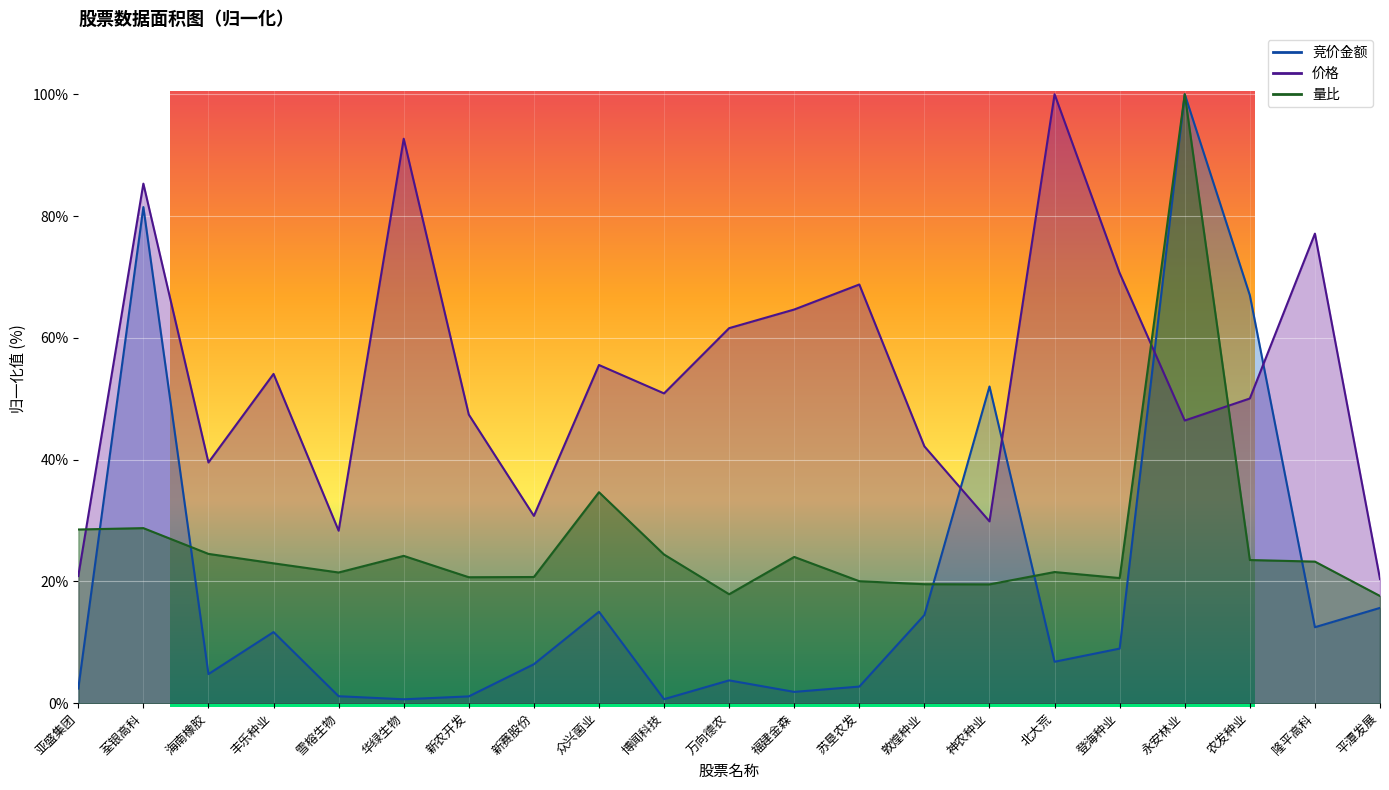

At which category is the sum across all series the highest?

永安林业